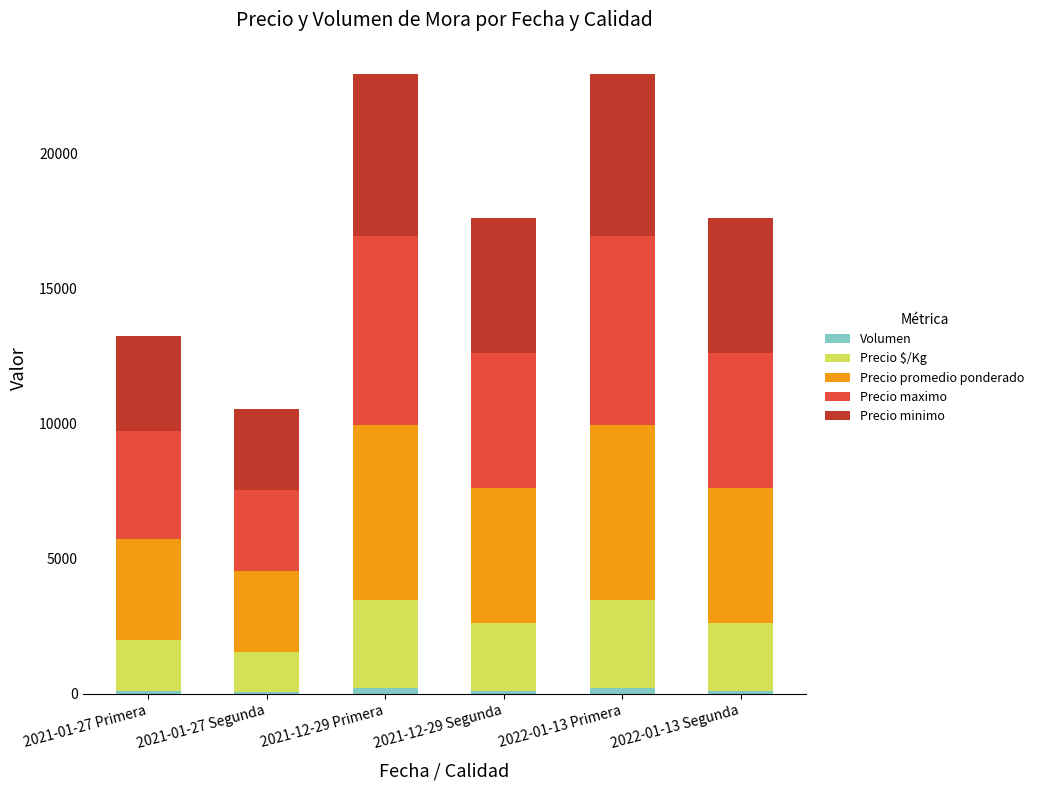

How many distinct data groups are displayed?

5